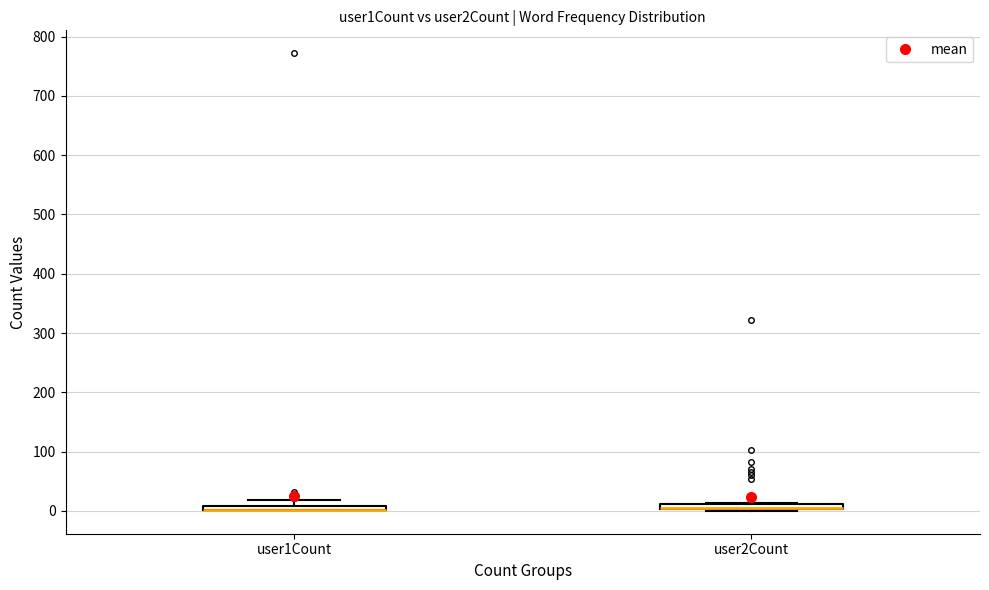

Where is the lower edge of the box for user2Count on the y-axis? The values are not printed on the chart, so give them approximately, as read against the axis.

0